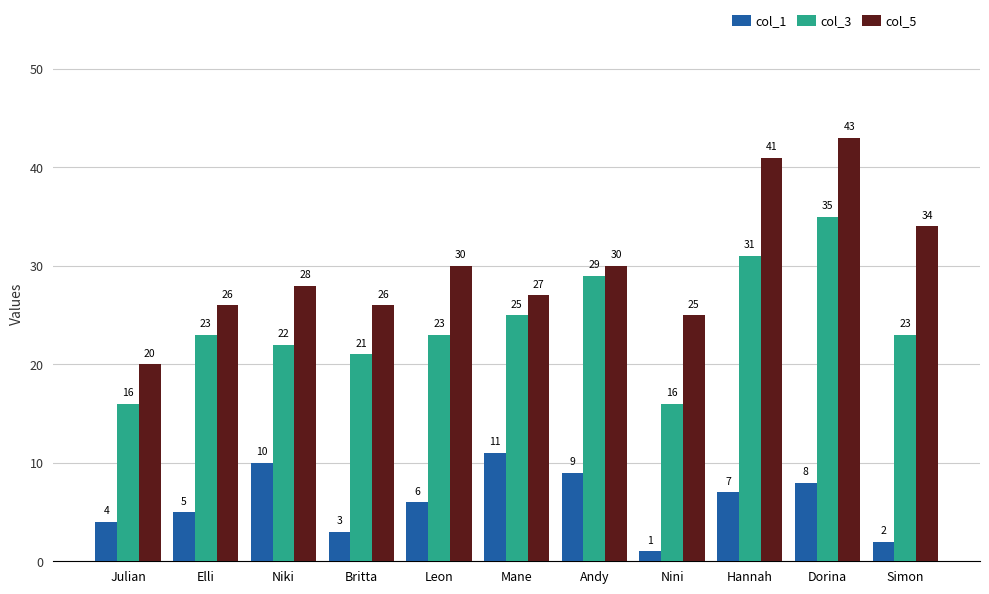

Are the bars grouped side by side (vs. stacked)?

Yes